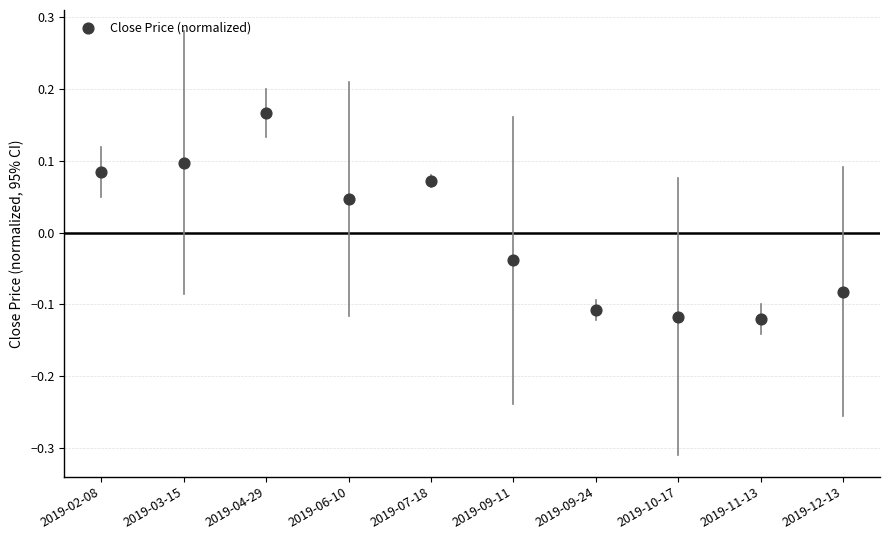

What is the range of Y values (max minus min)?

0.3